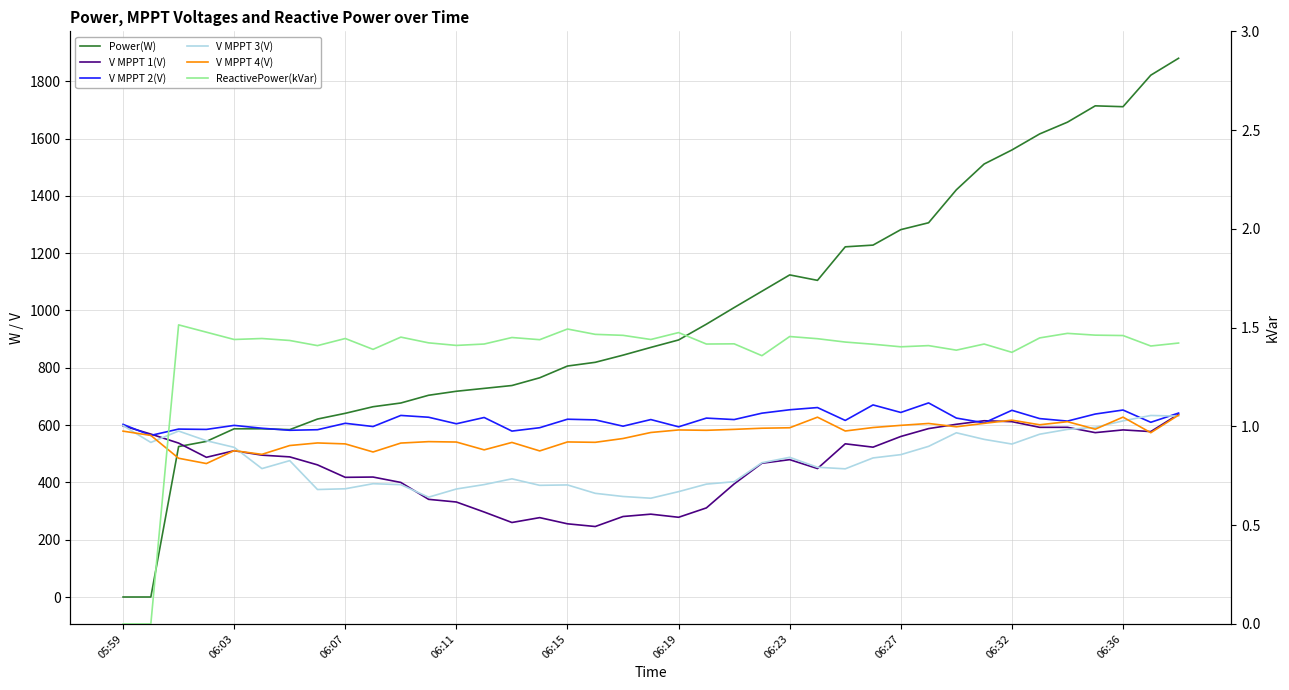

Rank the series at 37 from lowest to highest value.

ReactivePower(kVar), V MPPT 4(V), V MPPT 1(V), V MPPT 2(V), V MPPT 3(V), Power(W)